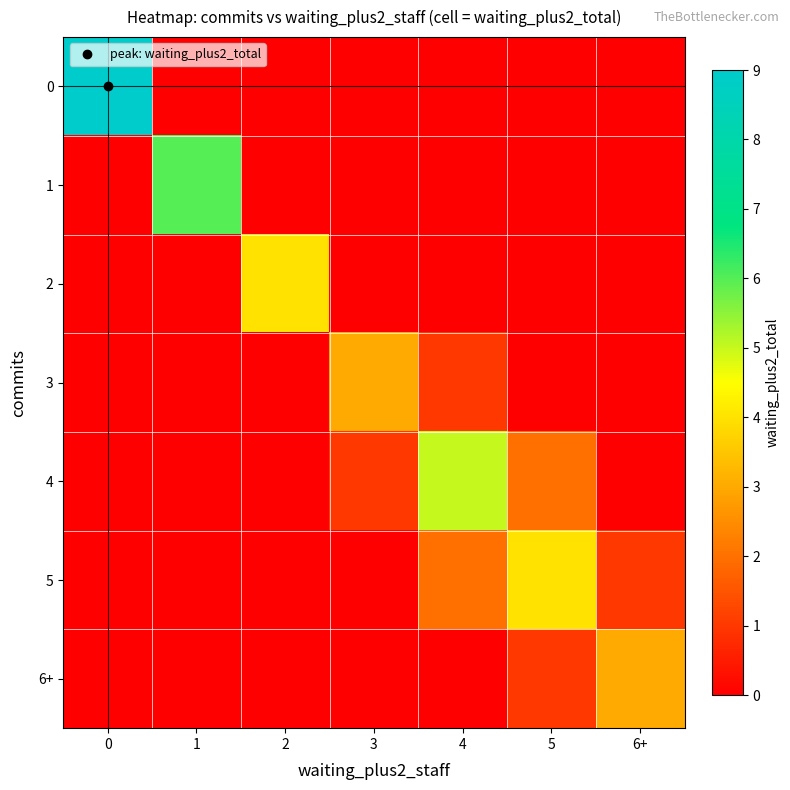

Reading left to right, list all the values displayed in this chart.

0: 0=9	1=0	2=0	3=0	4=0	5=0	6+=0
1: 0=0	1=6	2=0	3=0	4=0	5=0	6+=0
2: 0=0	1=0	2=4	3=0	4=0	5=0	6+=0
3: 0=0	1=0	2=0	3=3	4=1	5=0	6+=0
4: 0=0	1=0	2=0	3=1	4=5	5=2	6+=0
5: 0=0	1=0	2=0	3=0	4=2	5=4	6+=1
6+: 0=0	1=0	2=0	3=0	4=0	5=1	6+=3